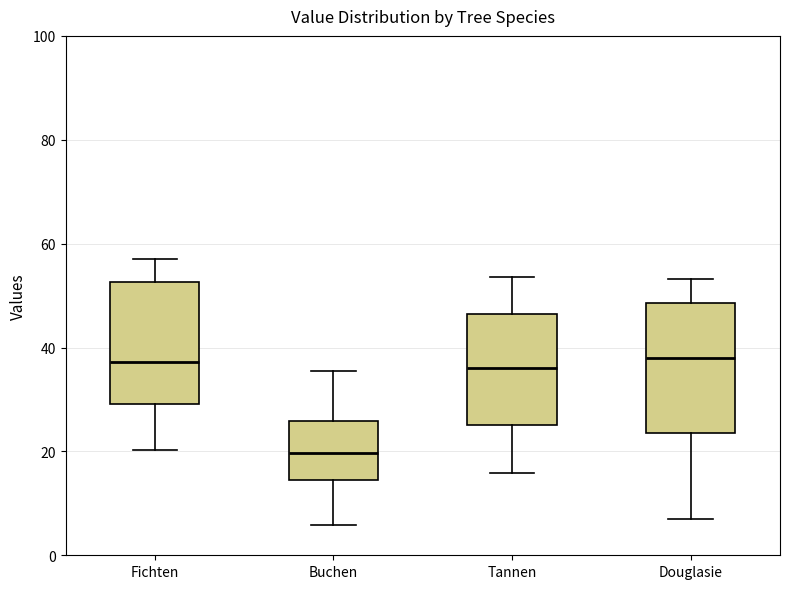

Reading left to right, read every box against the y-axis: the position of its median line, the range the box covers, and the ends of its whiskers. The values are not printed on the chart, so give them approximately, as read against the axis.

Fichten: median 38, box 30 to 52, whiskers 20 to 58
Buchen: median 20, box 14 to 26, whiskers 6 to 36
Tannen: median 36, box 26 to 46, whiskers 16 to 54
Douglasie: median 38, box 24 to 48, whiskers 8 to 54